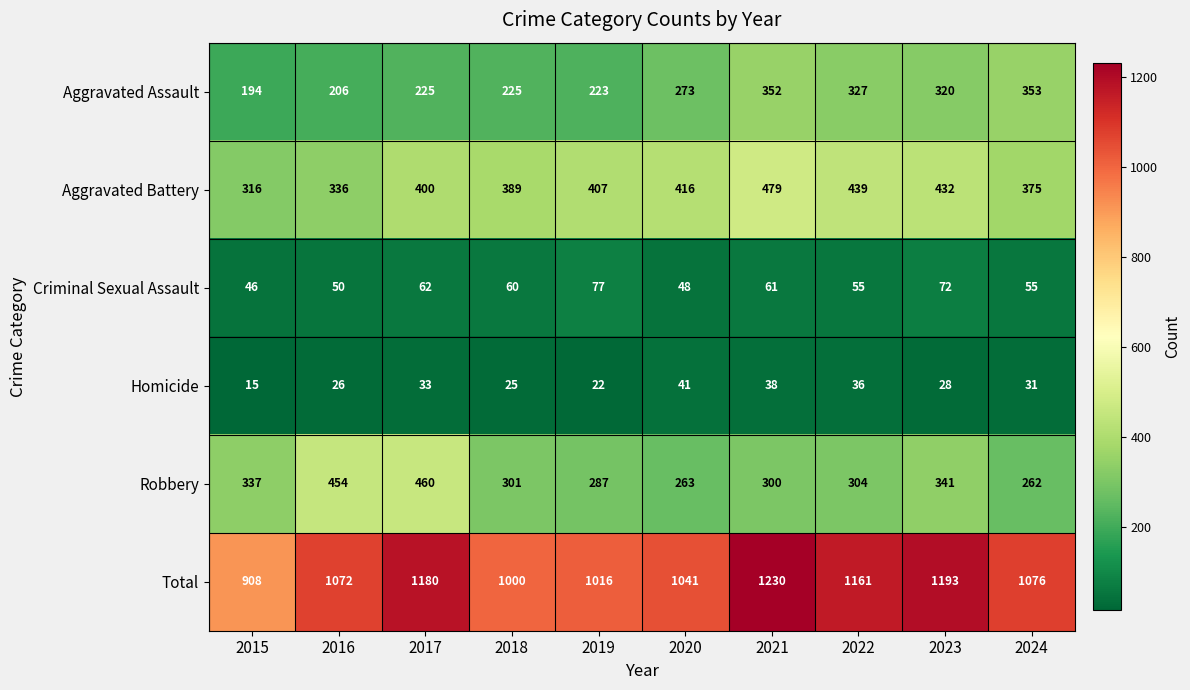

What is the sum of all Criminal Sexual Assault values?

586